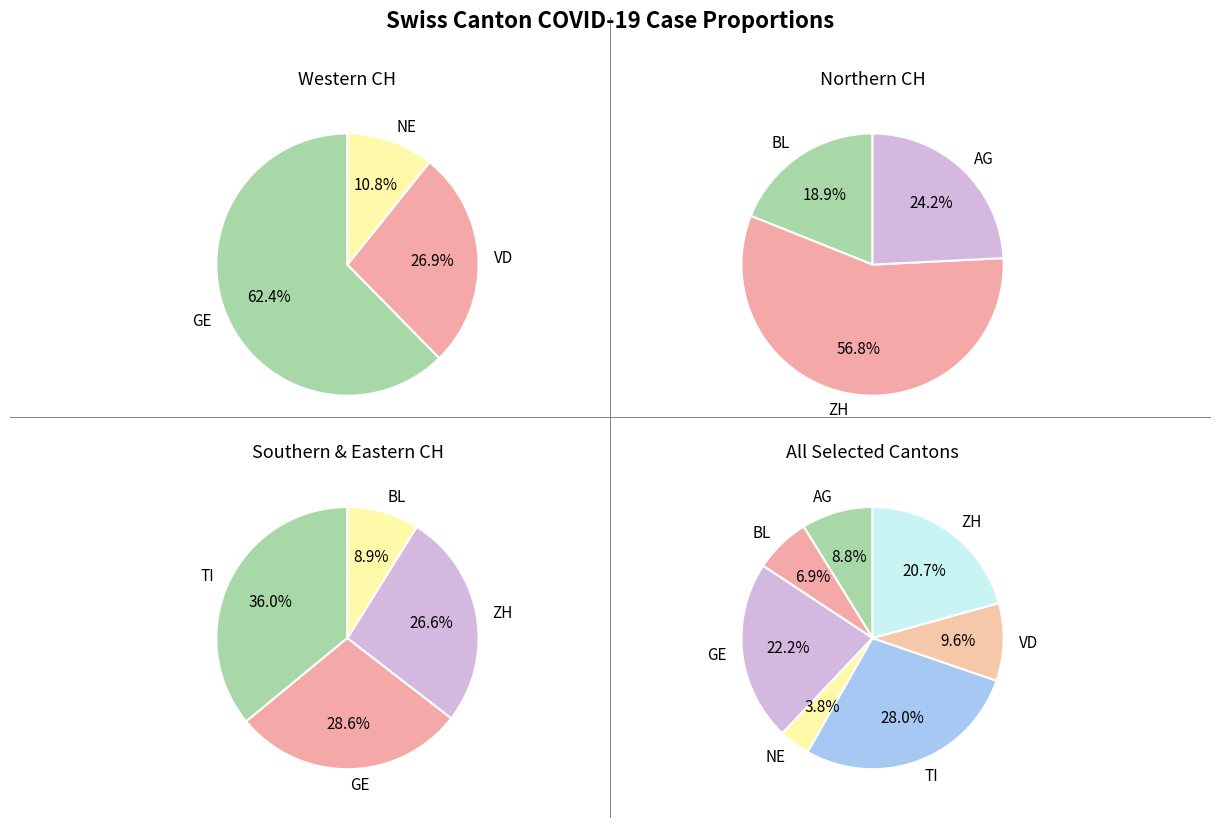

Does AG account for over 50% of the chart?

No